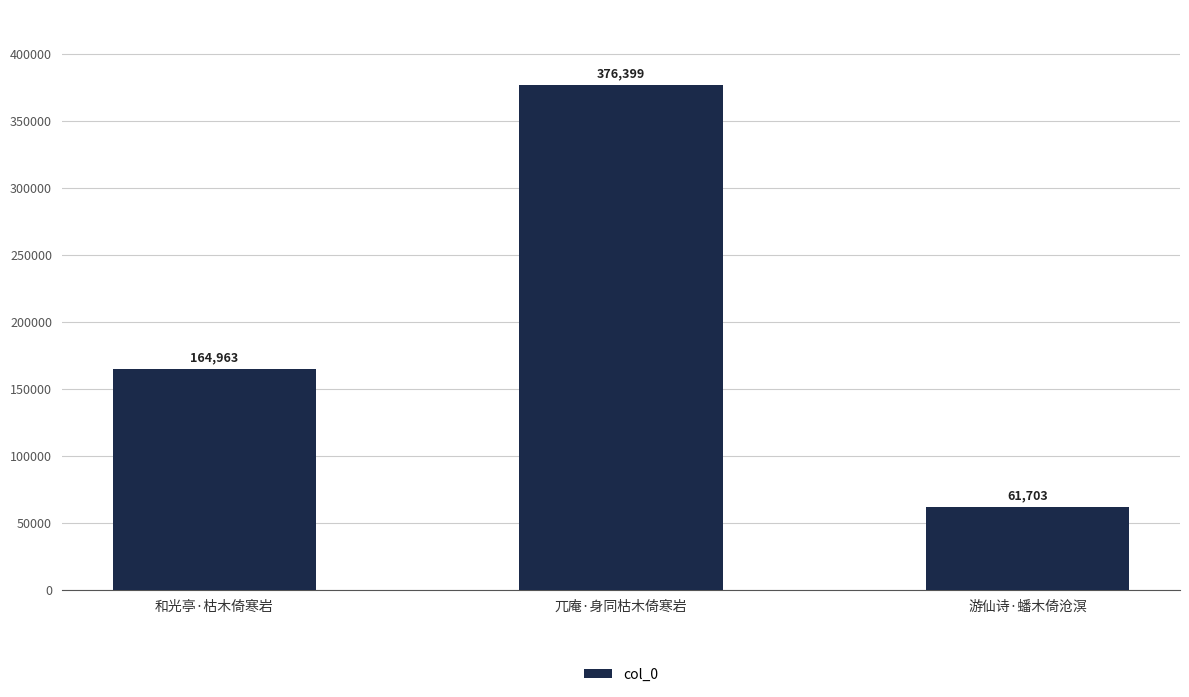

Reading left to right, list all the values displayed in this chart.

164963	376399	61703